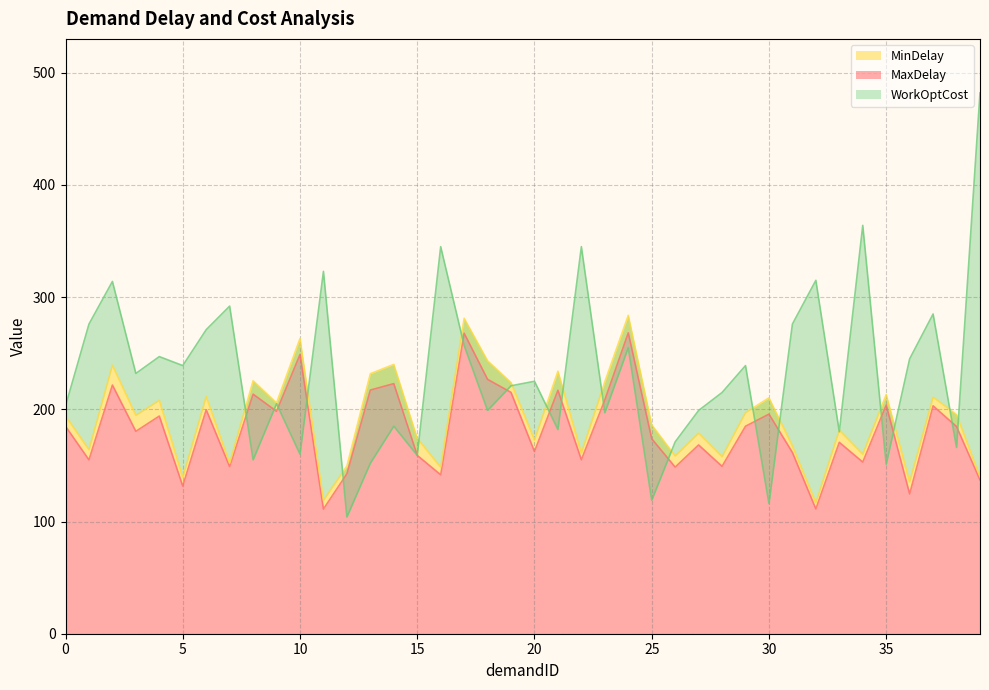

How many interior local valleys does the WorkOptCost series have?

14